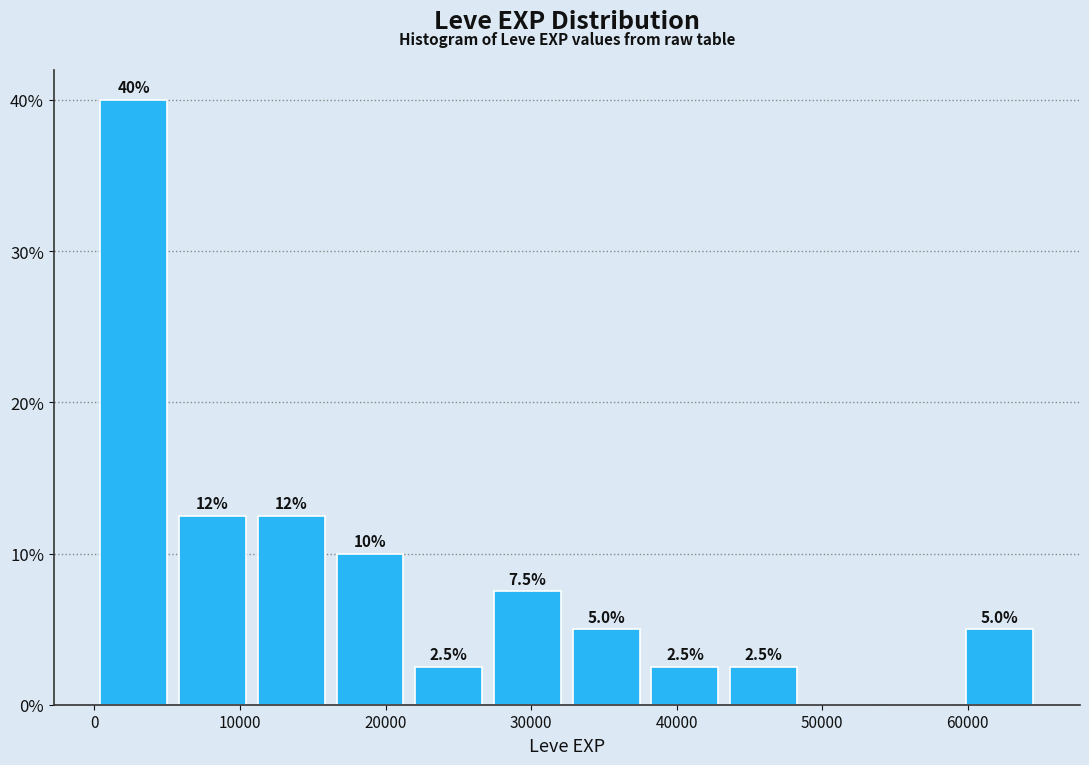

Over which range of the x-axis is the bar tallest?

0 to 5000